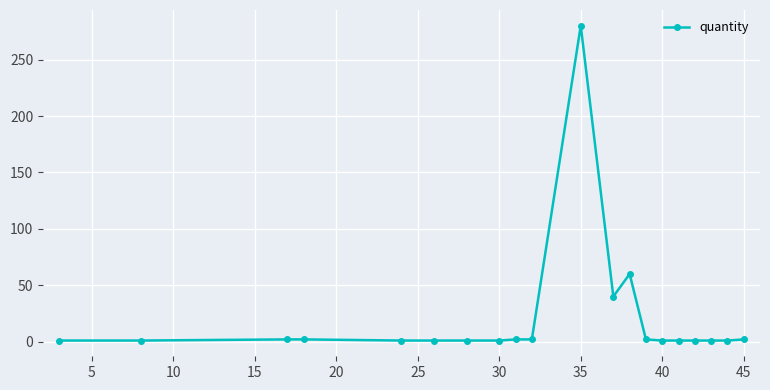

True or false: there are more than 0 points higher than both neighbors.

True